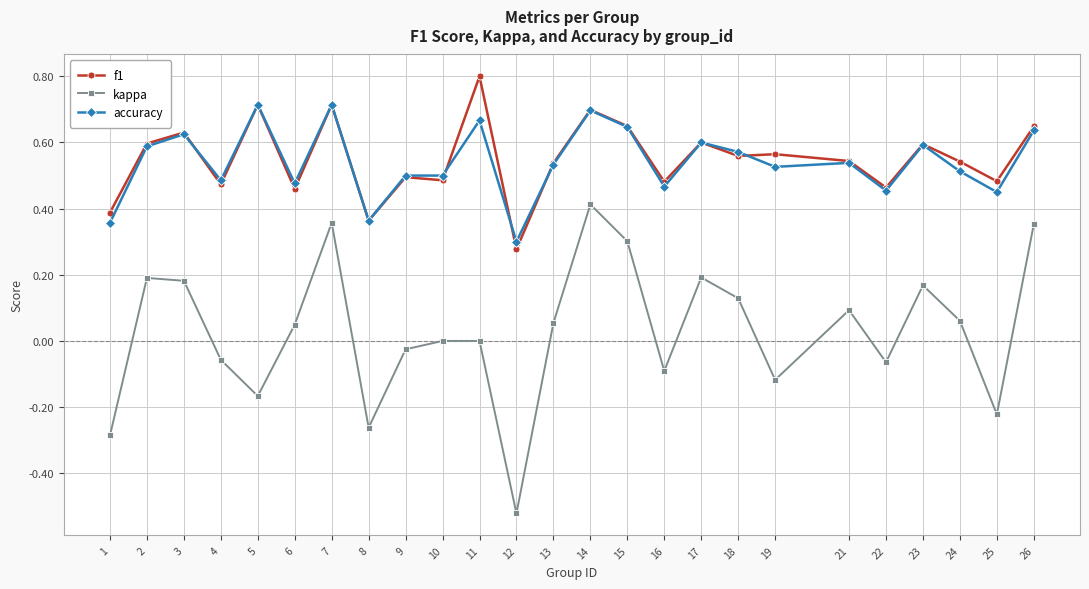

True or false: accuracy has more than 1 points higher than both neighbors.

True